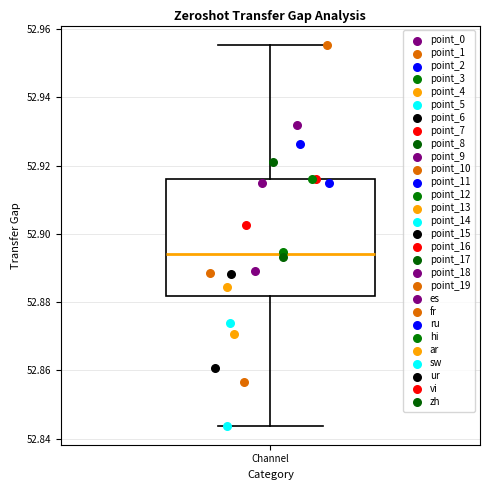

Where does the upper whisker of the box for Channel end on the y-axis? The values are not printed on the chart, so give them approximately, as read against the axis.

52.956